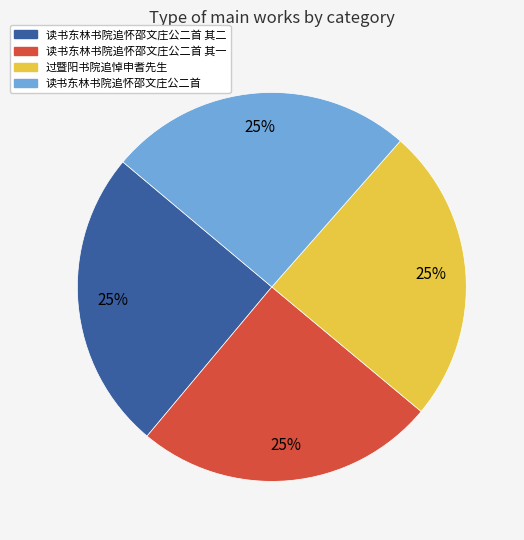

Is there a majority slice in this chart?

No